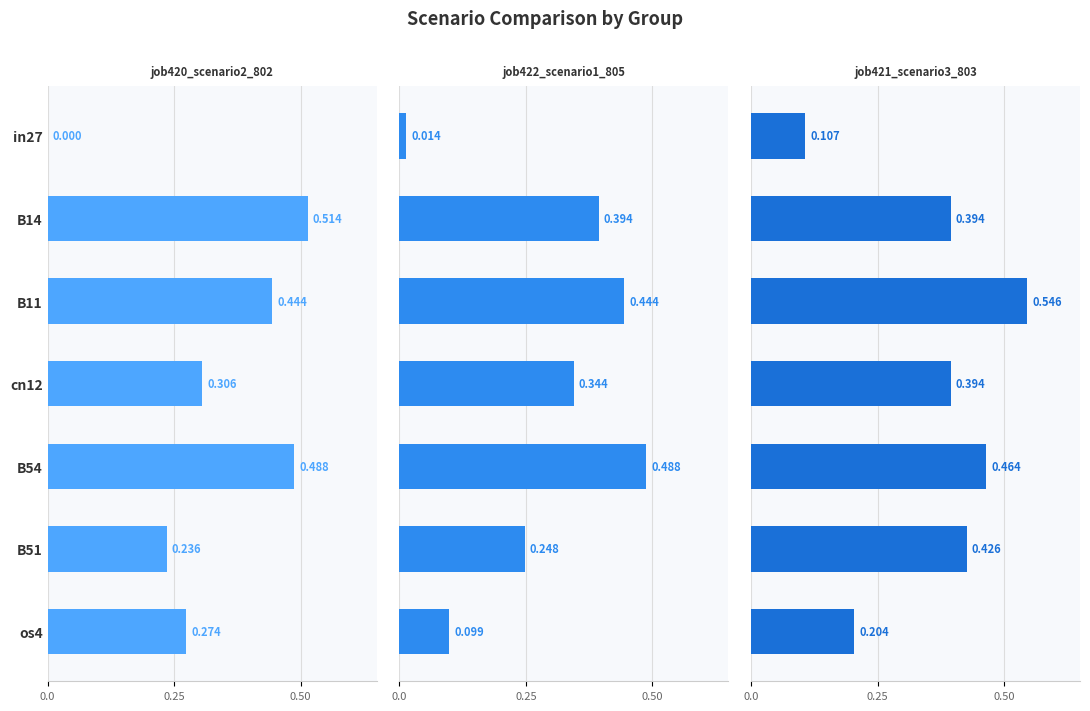

How many data points in job420_scenario2_802 are above 0?

6